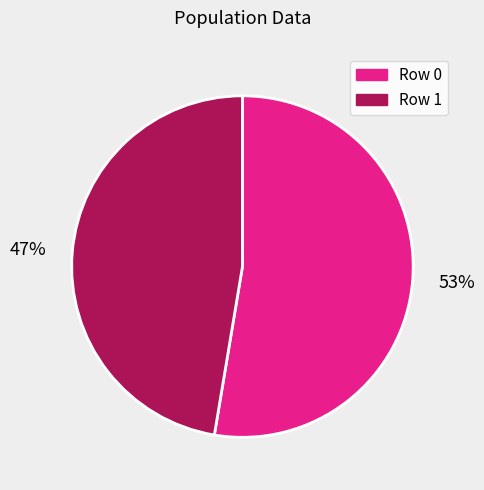

Is there any slice that represents more than half of the pie?

Yes